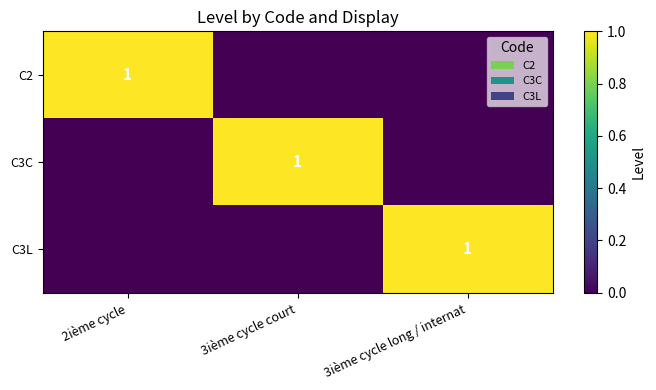

List the series in order of their peak value, highest first.

C2, C3C, C3L